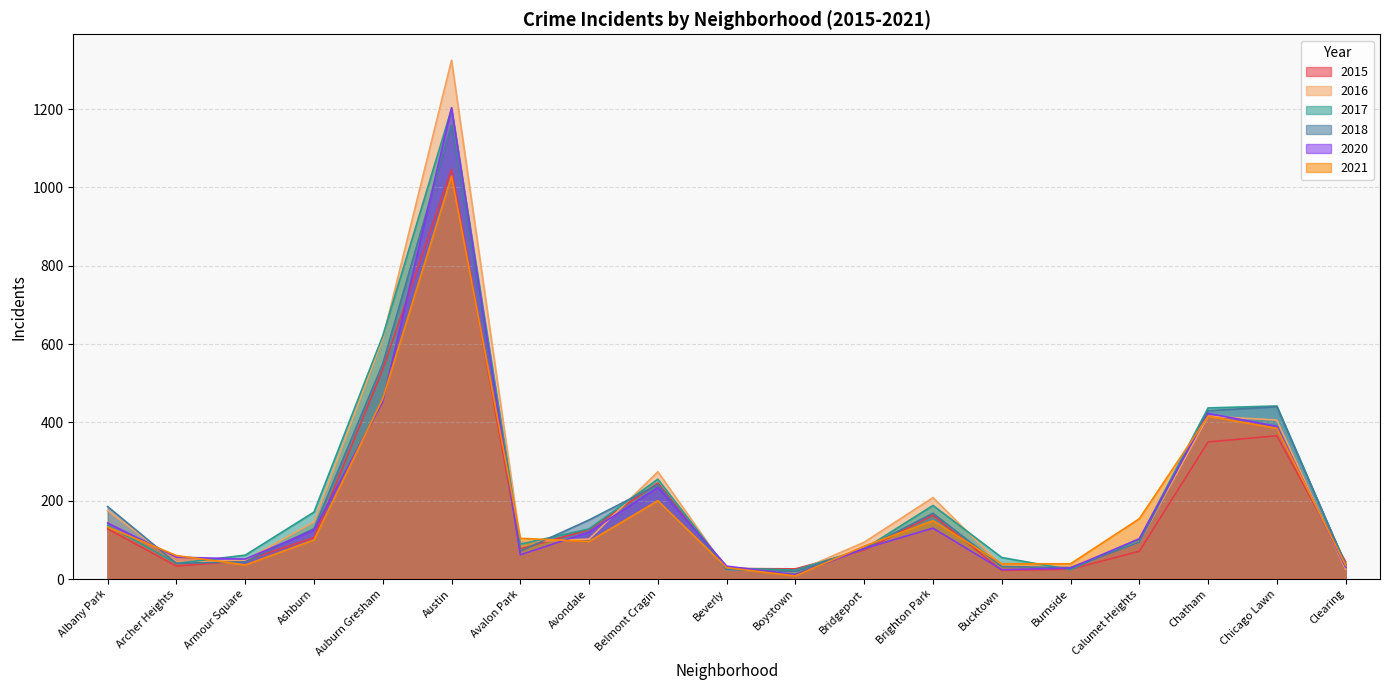

Which series has the largest range (max minus min)?

2016